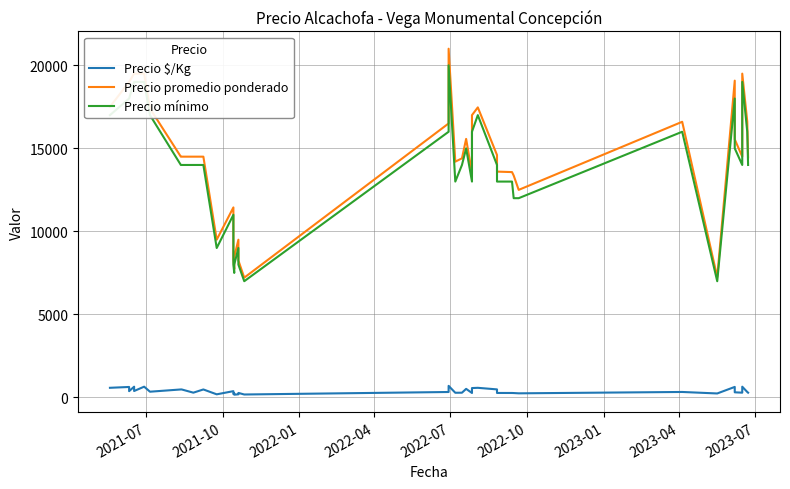

True or false: Precio $/Kg and Precio mínimo cross at least once.

False